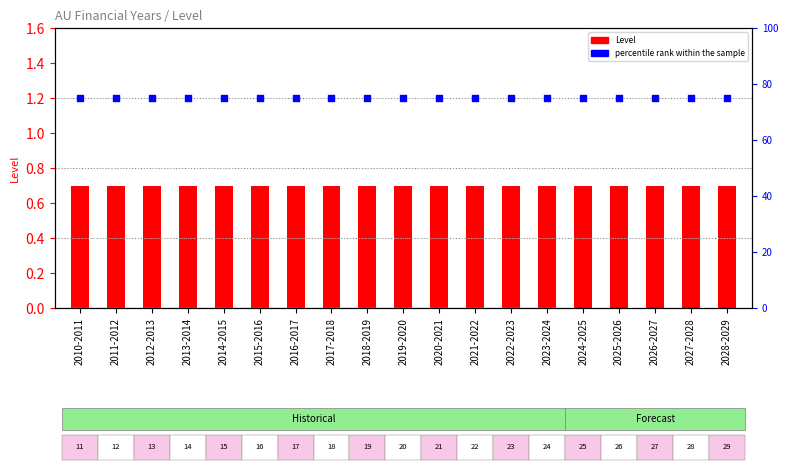

Which series has the largest total across all categories?

percentile rank within the sample